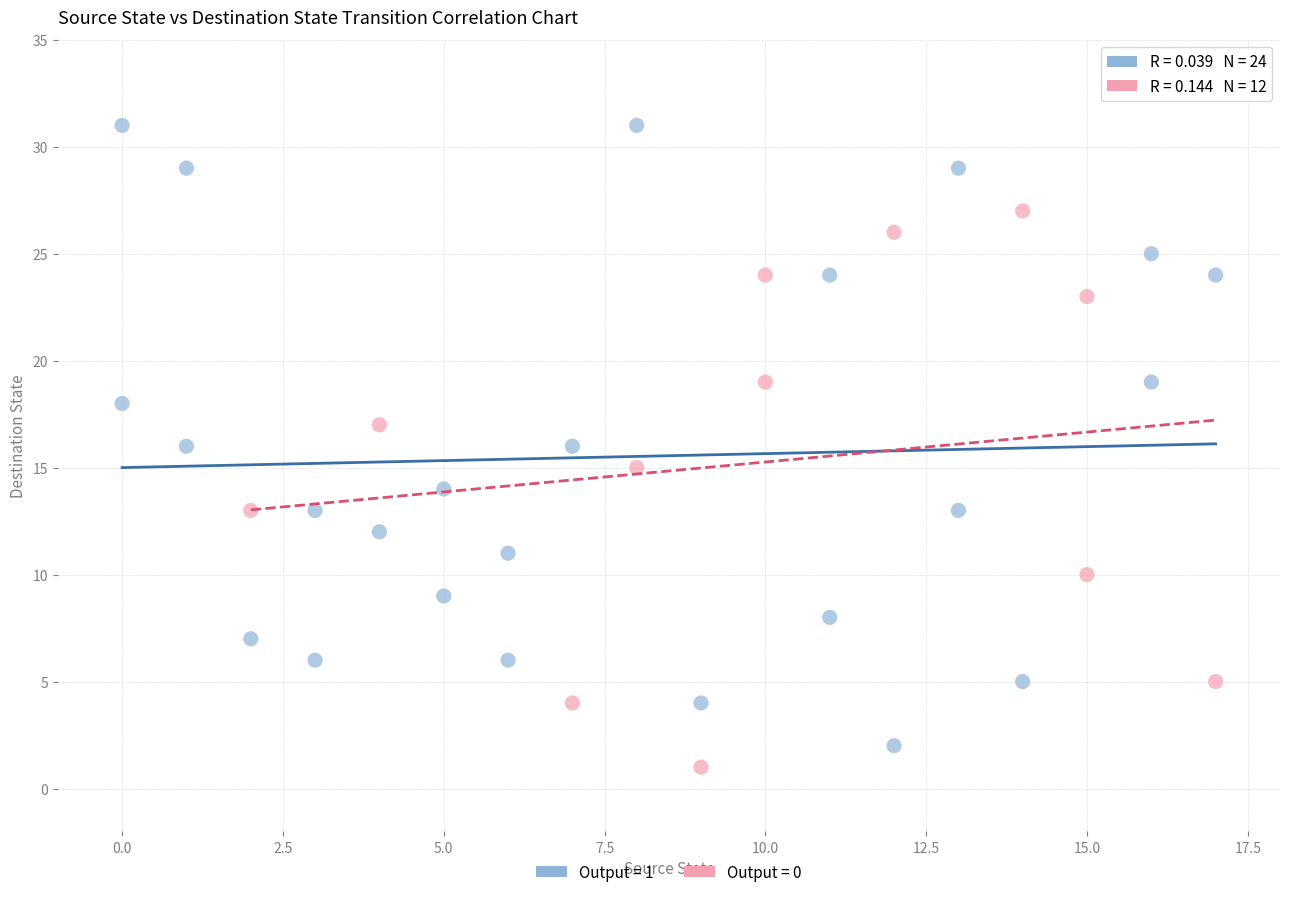

Which series has the largest Y range (max minus min)?

Output = 1